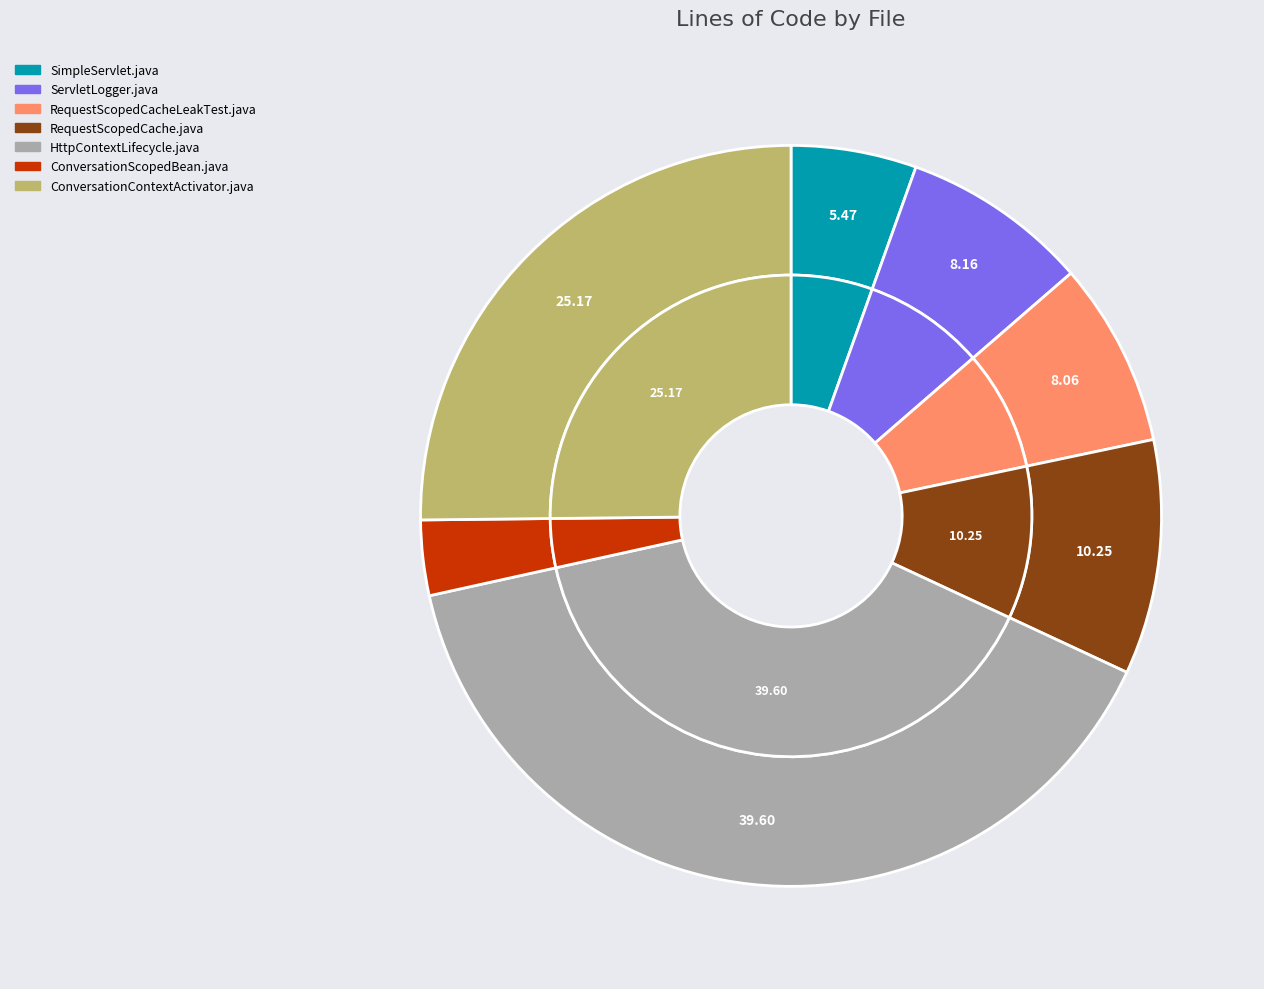

How many slices are in this pie chart?

7